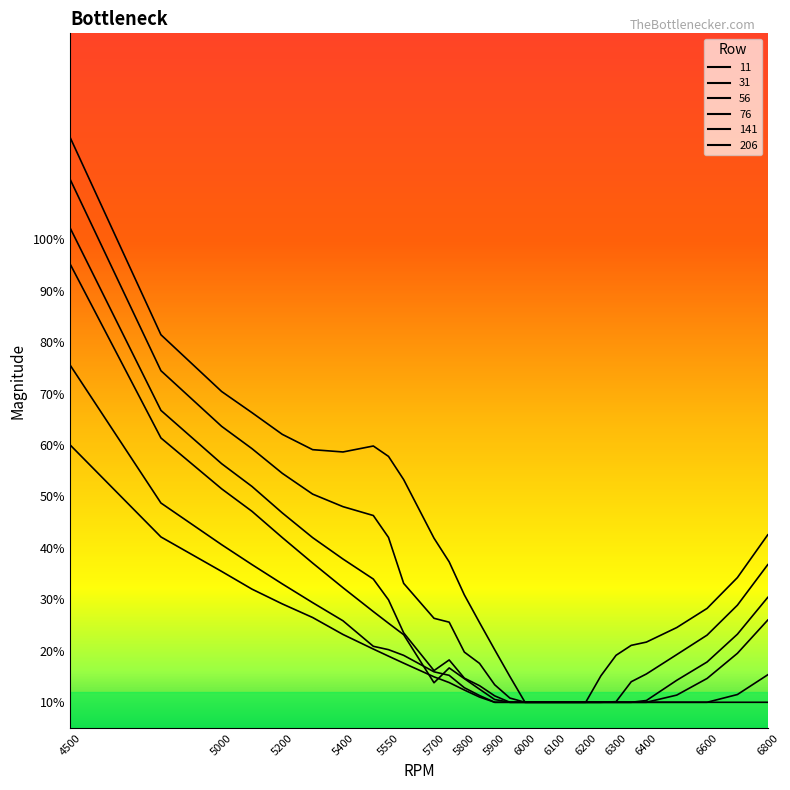

At which category is the sum across all series the highest?

4500